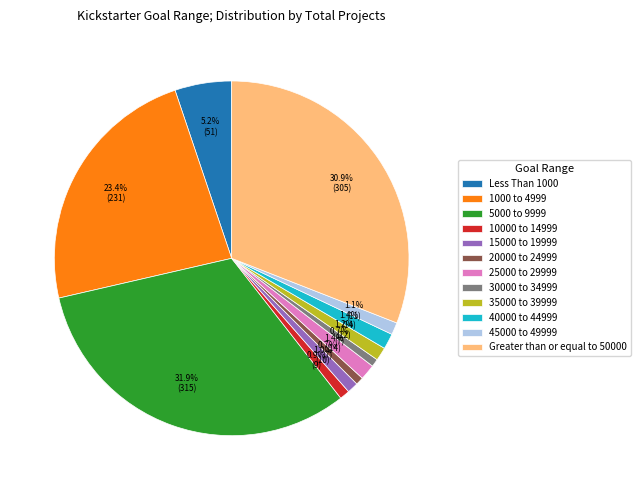

Which has a higher value, 5000 to 9999 or 15000 to 19999?

5000 to 9999